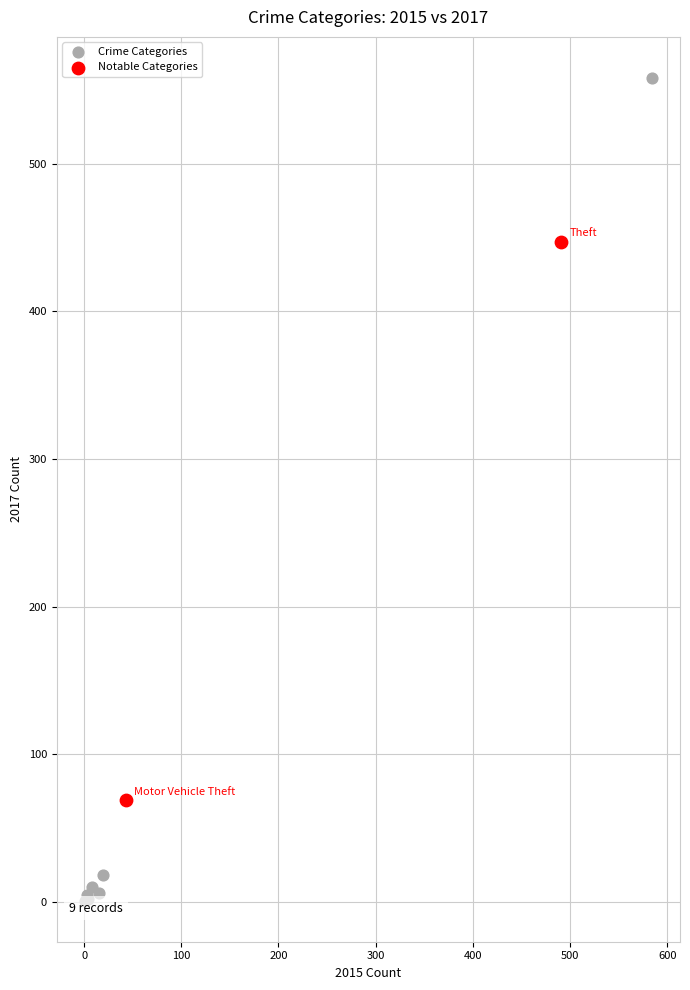

Which series has the widest spread of Y values?

Crime Categories